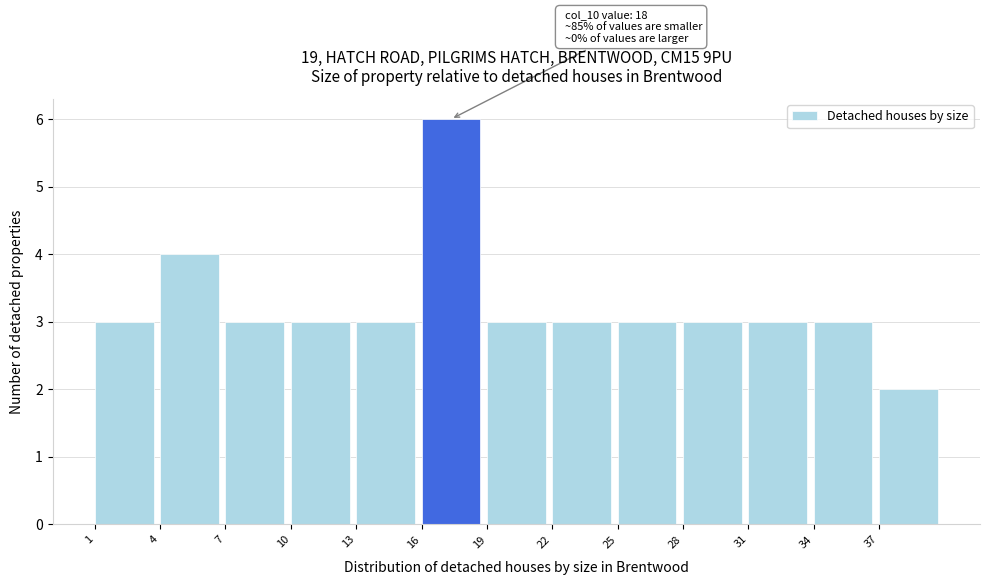

Which range on the x-axis has the tallest bar?

16 to 19